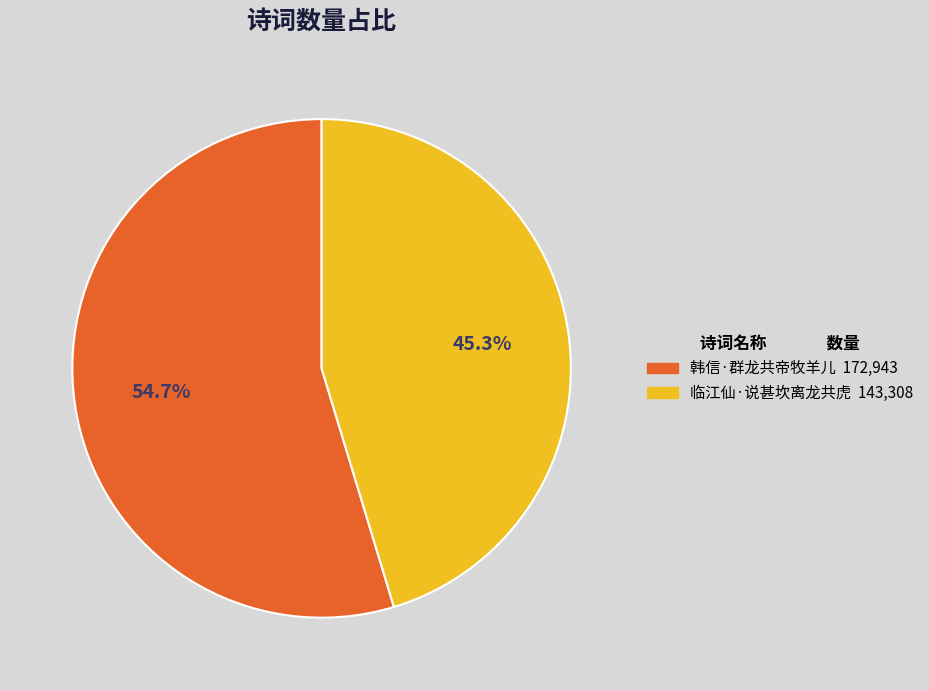

Approximately how many times larger is the value at 临江仙·说甚坎离龙共虎 compared to 韩信·群龙共帝牧羊儿?

0.8